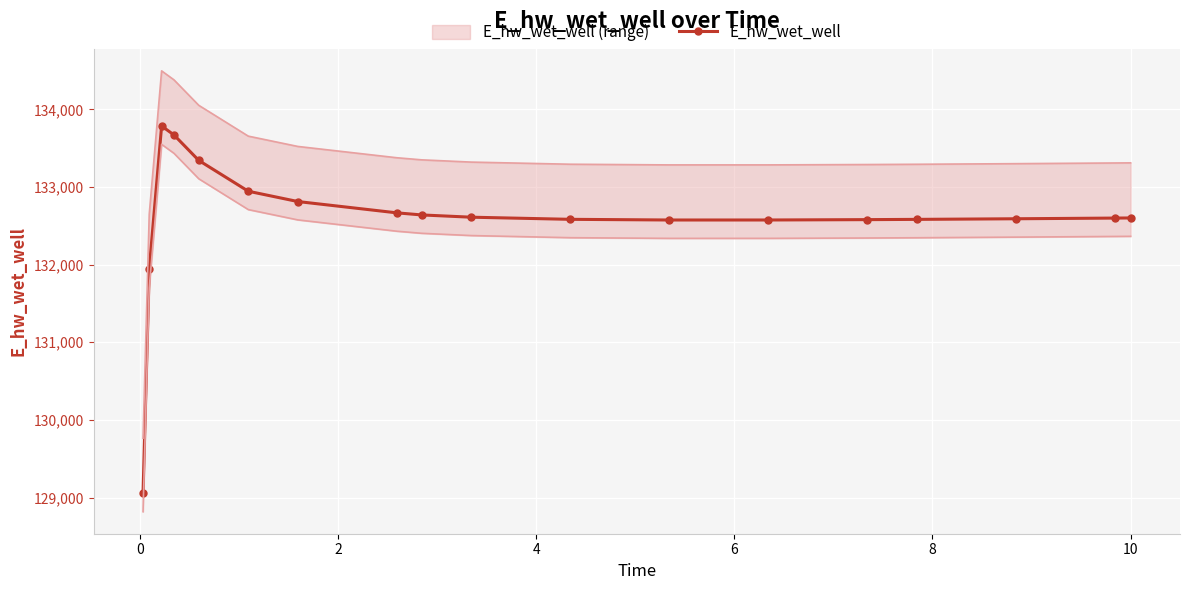

True or false: E_hw_wet_well has more than 0 interior local peaks.

True